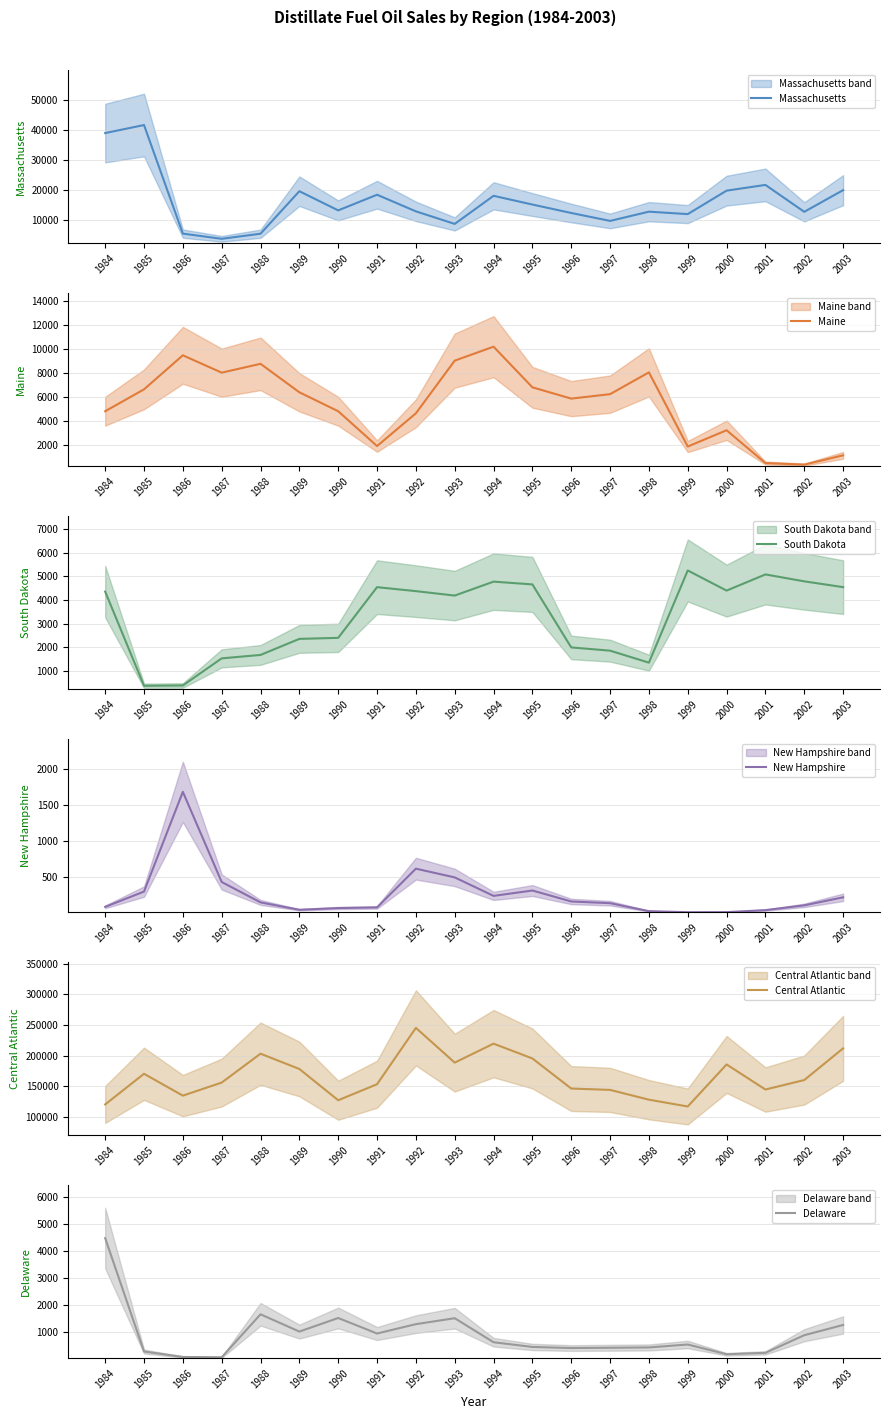

Does the chart display data point markers on the line(s)?

No